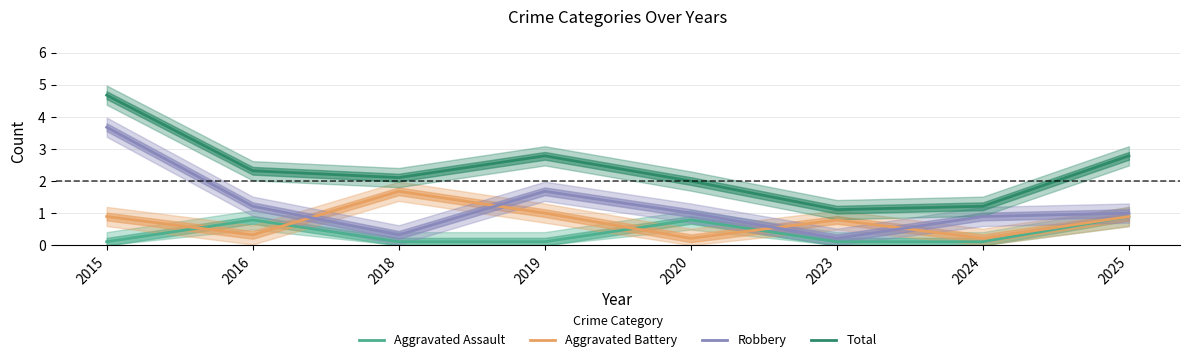

Which series has the largest total across all categories?

Total